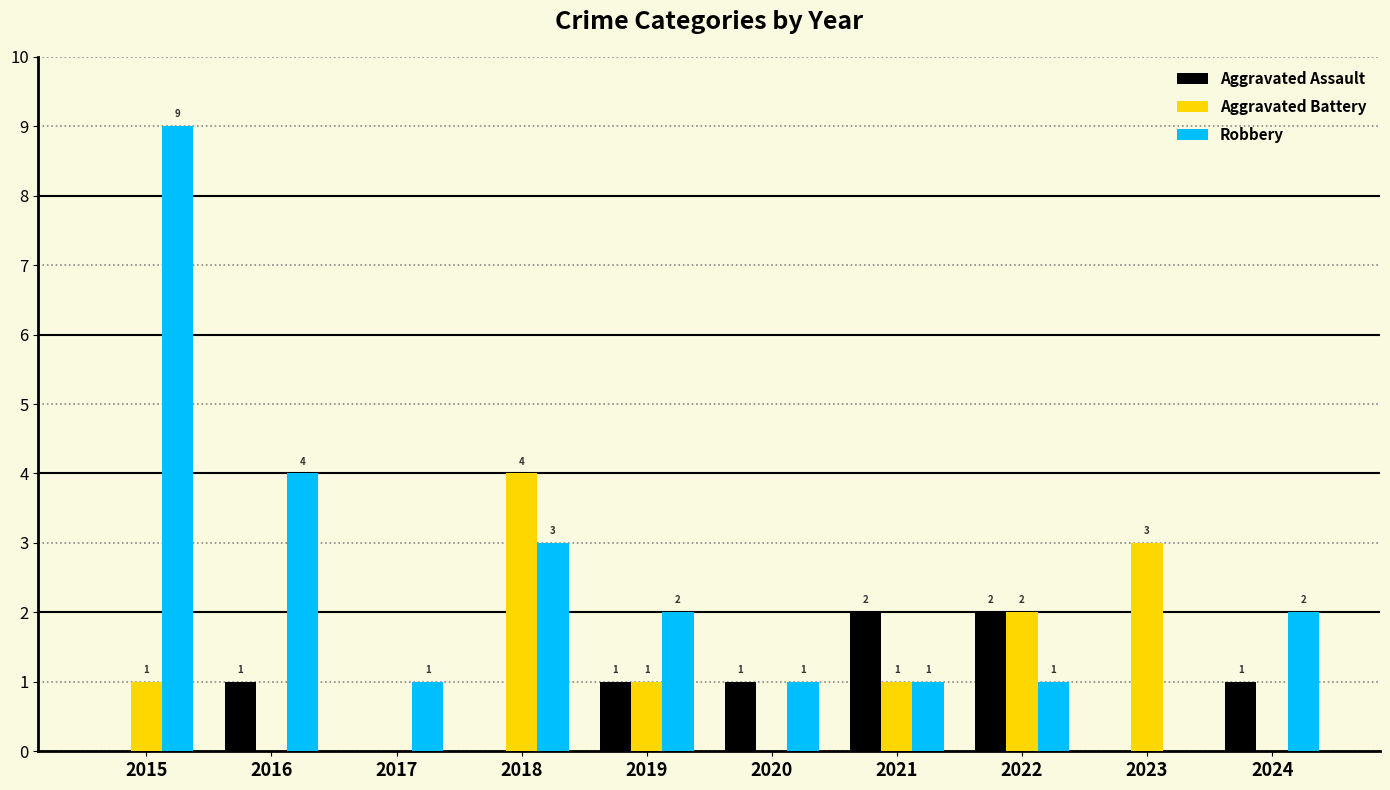

Count the Aggravated Battery values in the range 0 to 2.

8